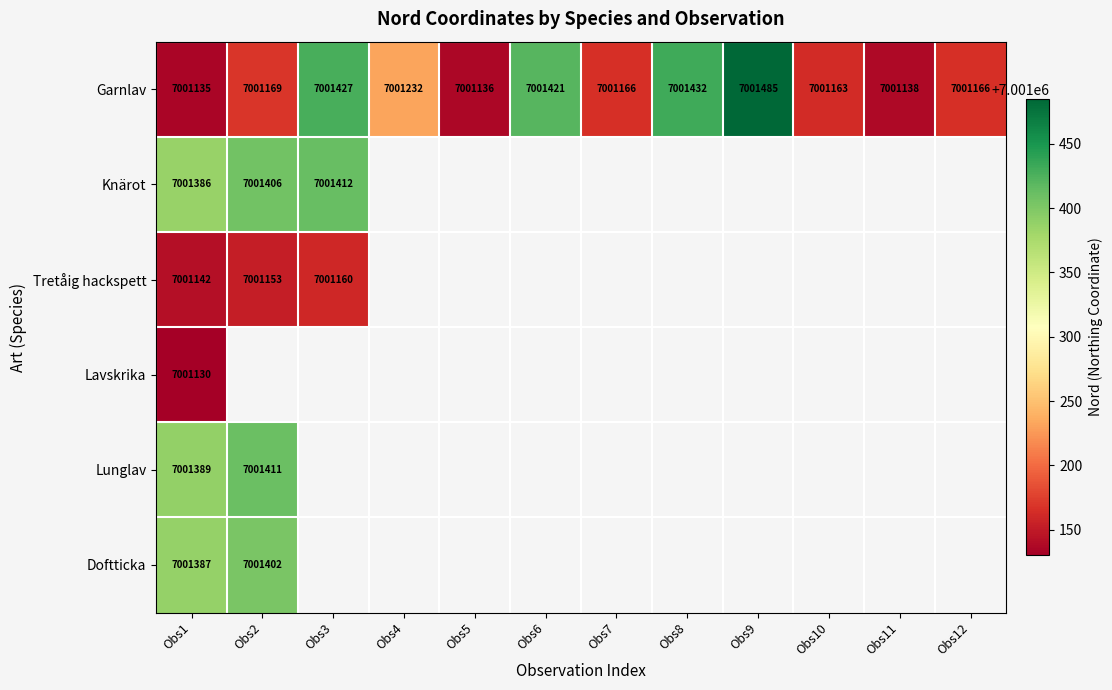

True or false: Garnlav has a value of 11554098 at Obs7.

False